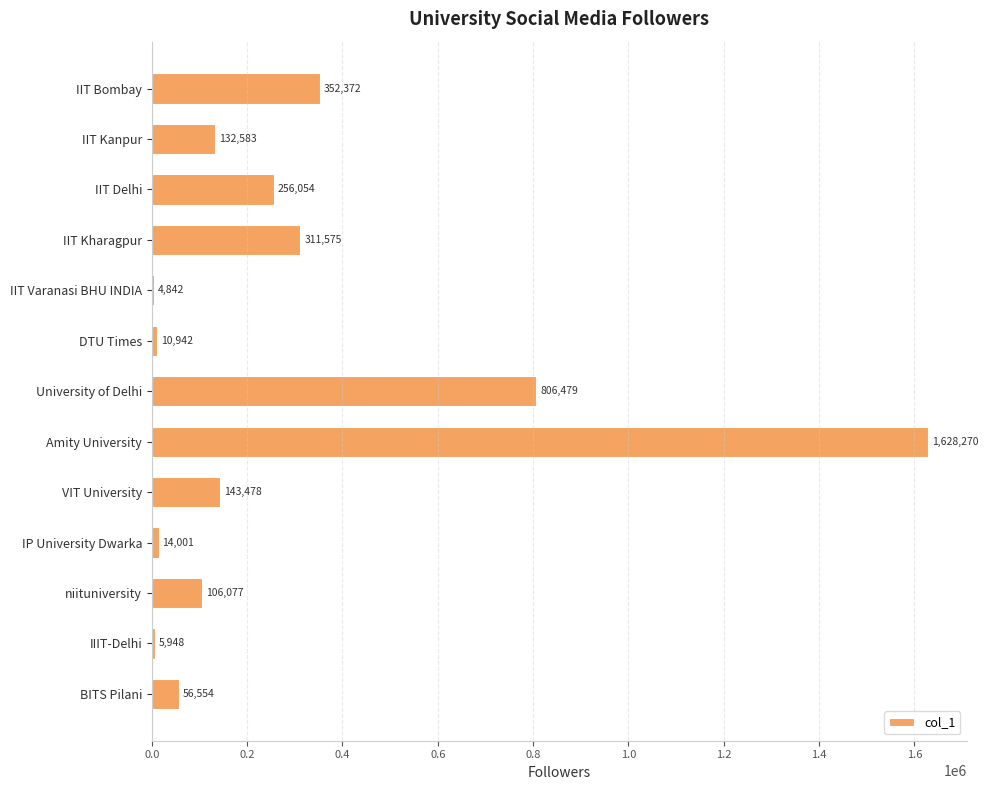

Reading top to bottom, list all the values displayed in this chart.

IIT Bombay=352372	IIT Kanpur=132583	IIT Delhi=256054	IIT Kharagpur=311575	IIT Varanasi BHU INDIA=4842	DTU Times=10942	University of Delhi=806479	Amity University=1628270	VIT University=143478	IP University Dwarka=14001	niituniversity=106077	IIIT-Delhi=5948	BITS Pilani=56554